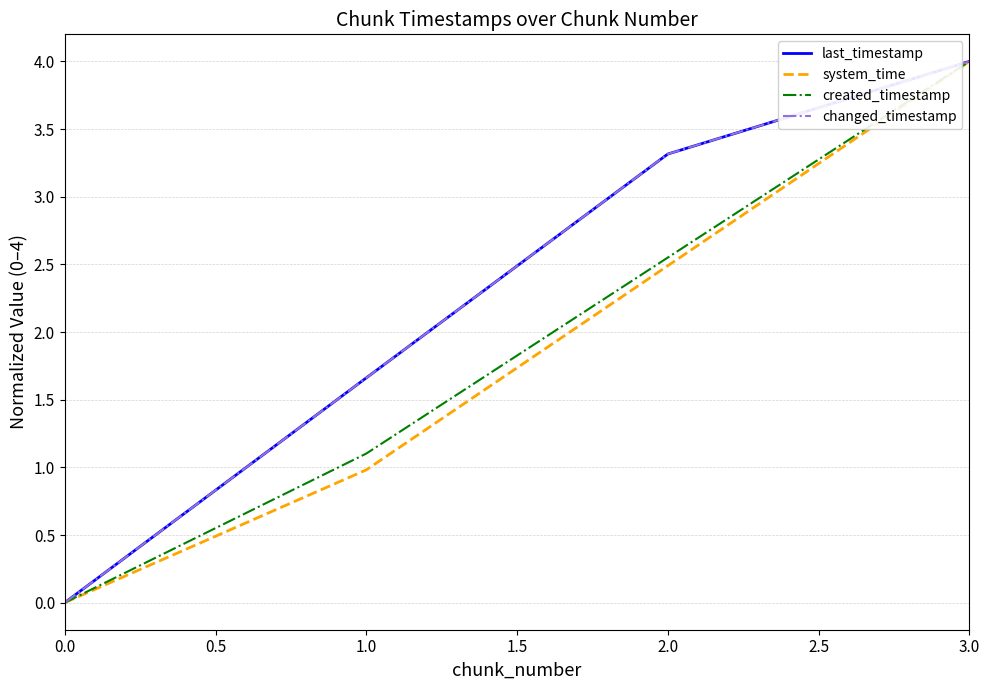

True or false: changed_timestamp and created_timestamp intersect in this chart.

False